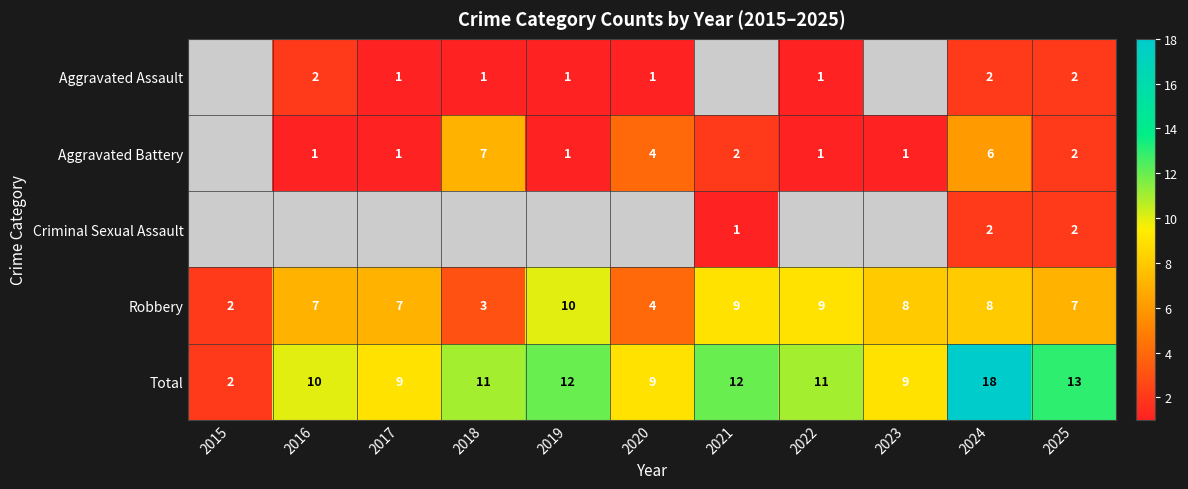

Read the Total value at 2025.

13